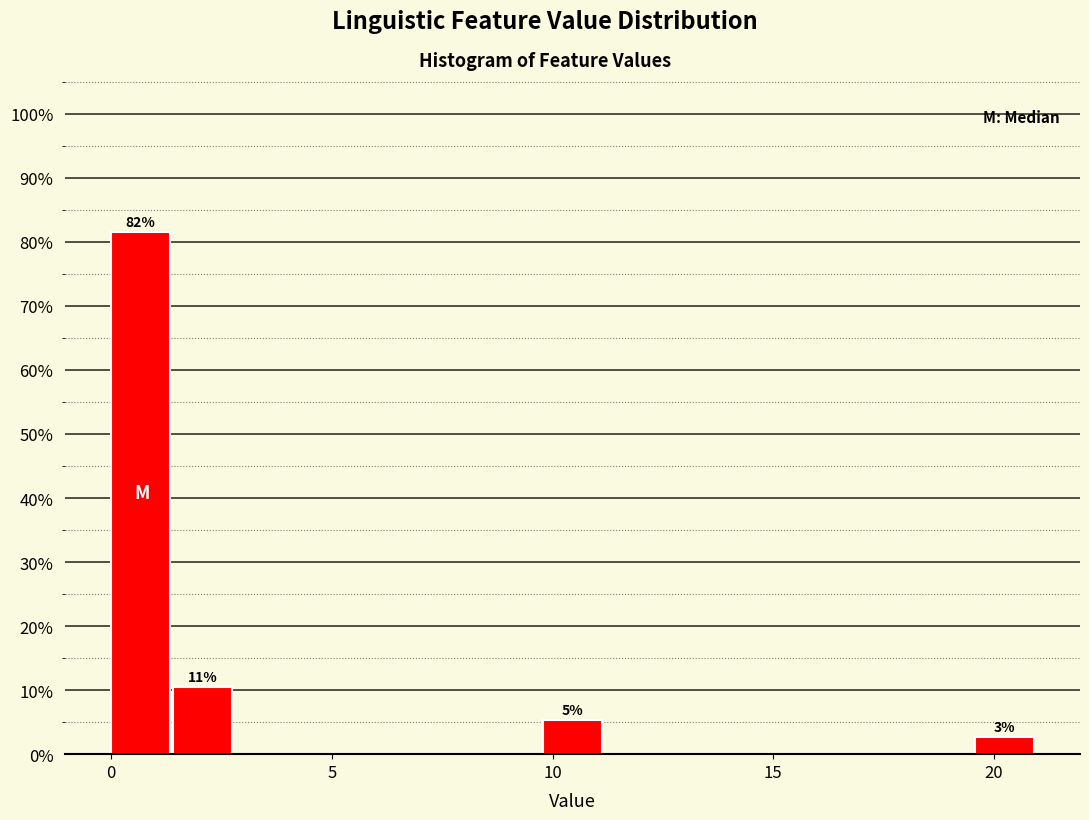

Read against the x-axis, roughly where is the centre of the tallest bar?

0.5